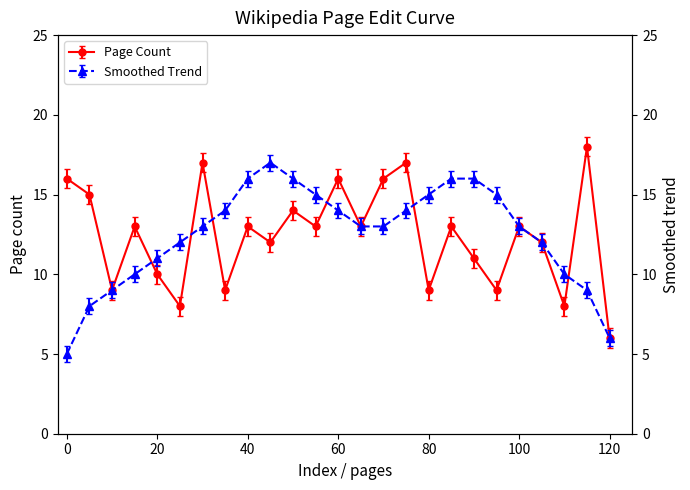

The value of Page Count at 0 is 5. True or false?

False